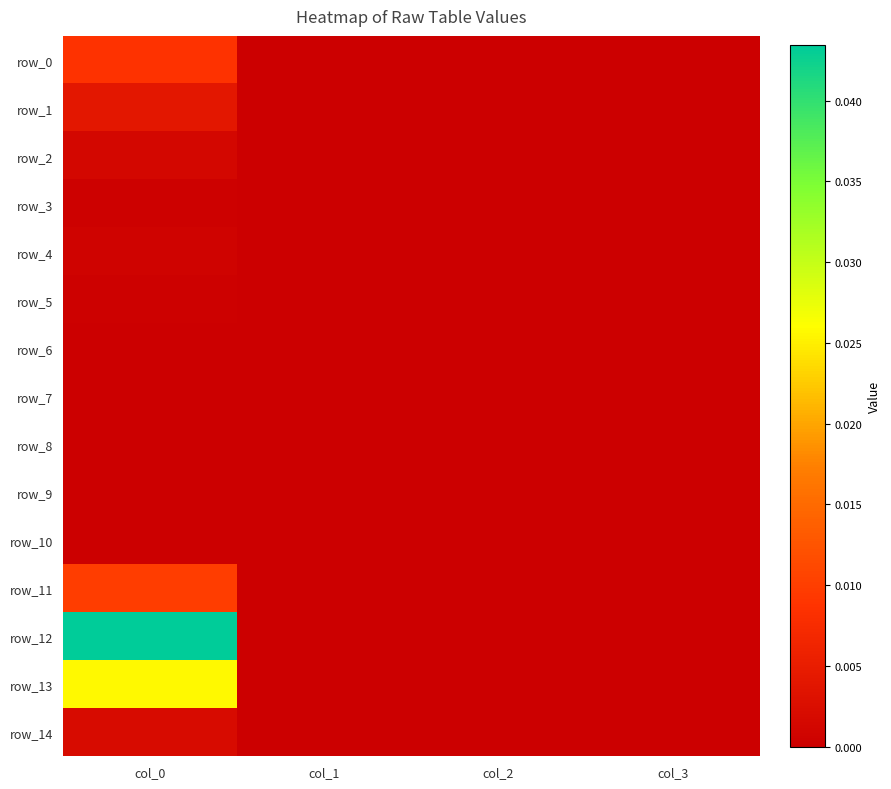

Is it true that row_5 equals 0.0 at col_2?

True